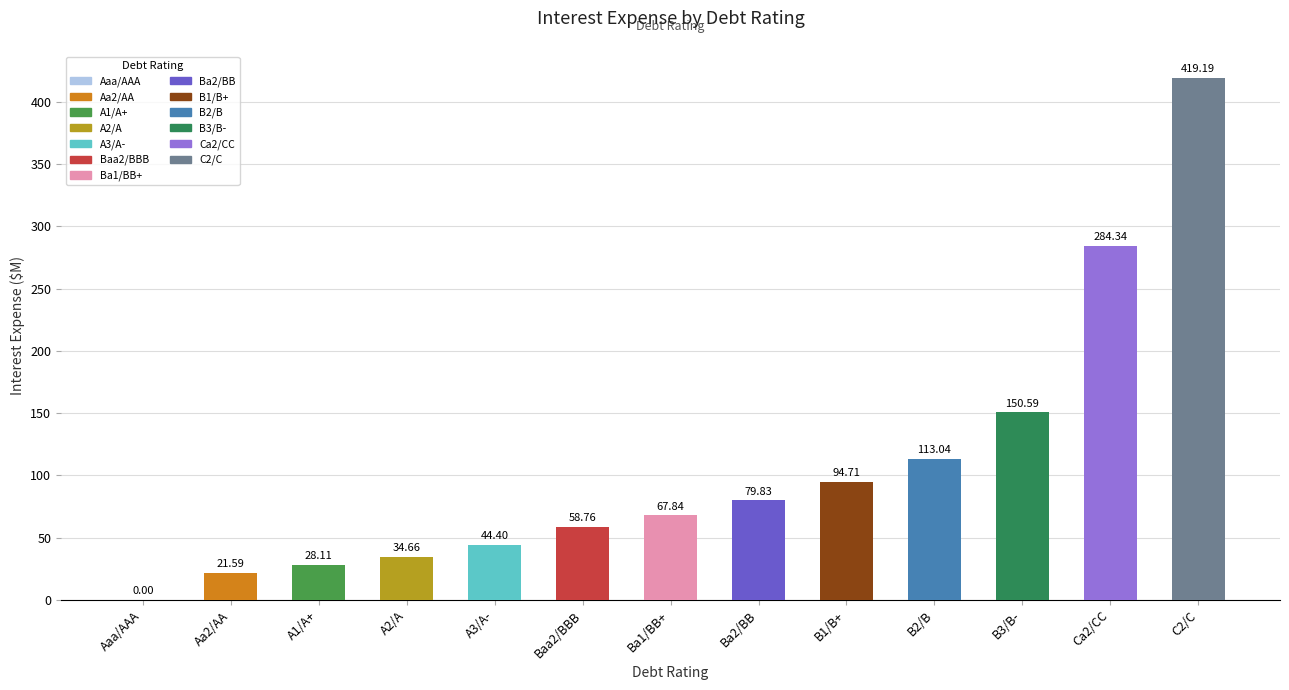

At which label does the data first exceed 67?

Ba1/BB+